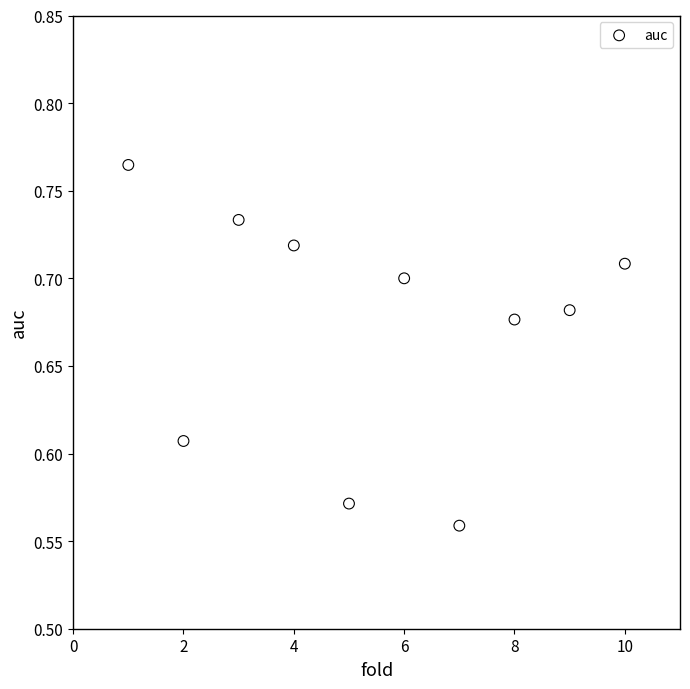

What is the average X value?

5.5